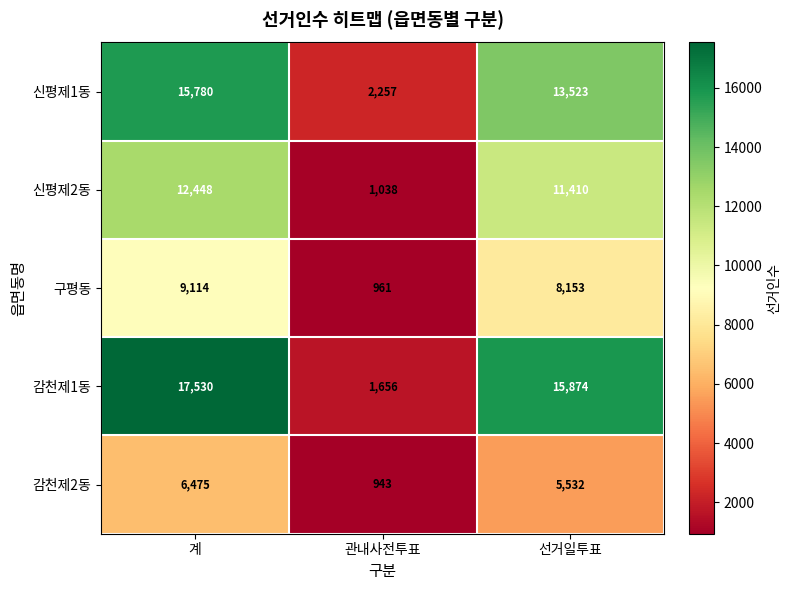

List the series in order of their overall mean, highest first.

감천제1동, 신평제1동, 신평제2동, 구평동, 감천제2동